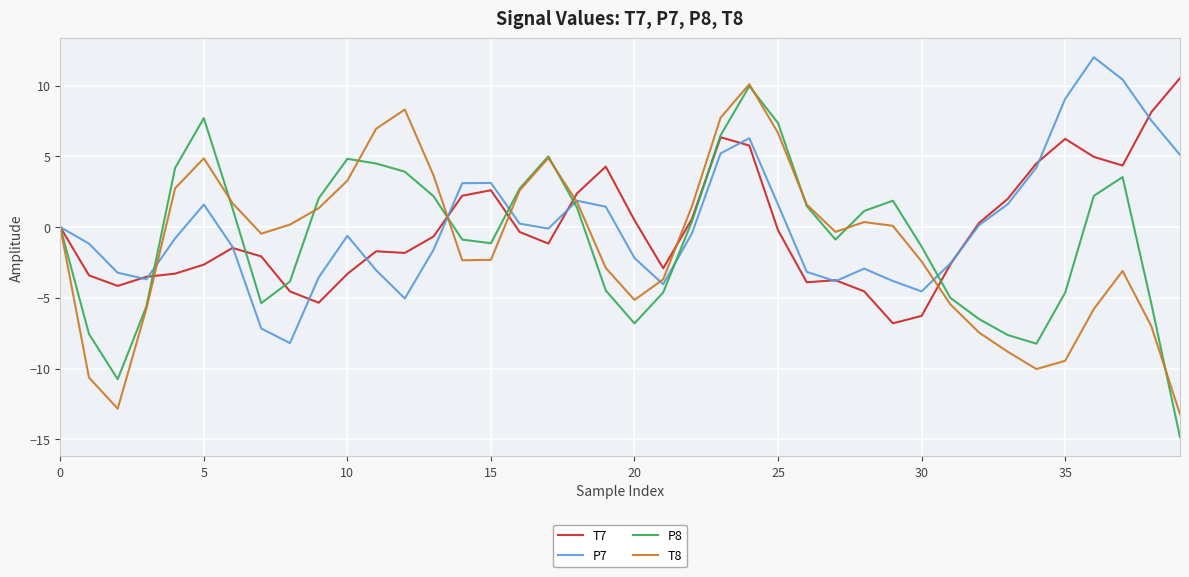

What is the maximum value shown in the chart?

12.0